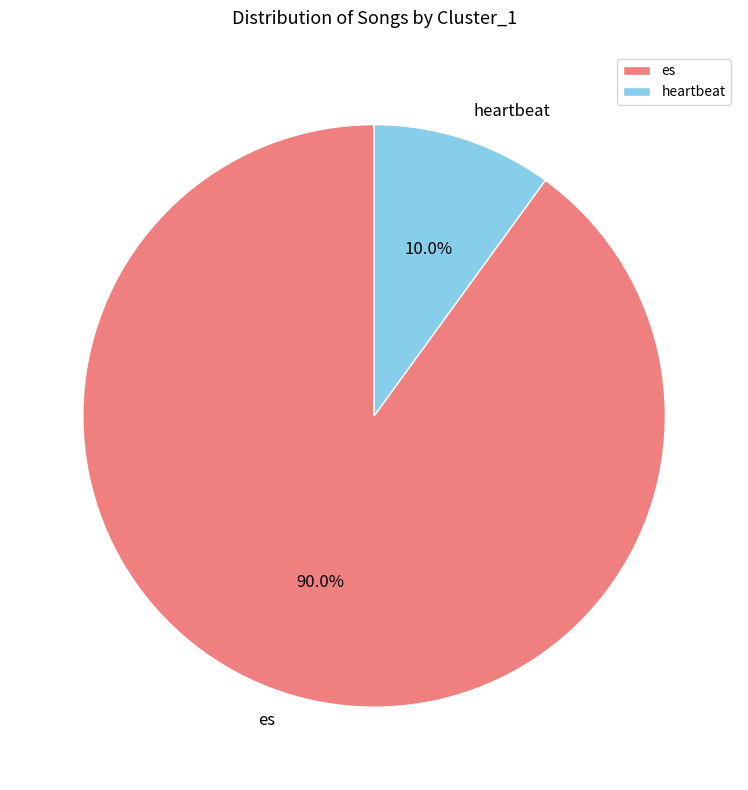

True or false: es accounts for 99% of the total.

False